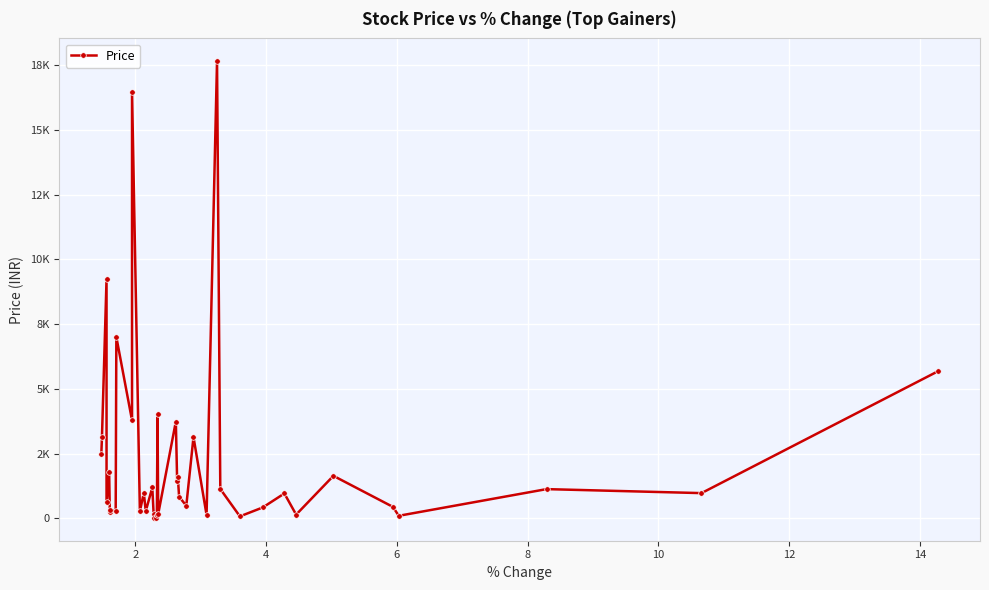

Does the chart display data point markers on the line(s)?

Yes